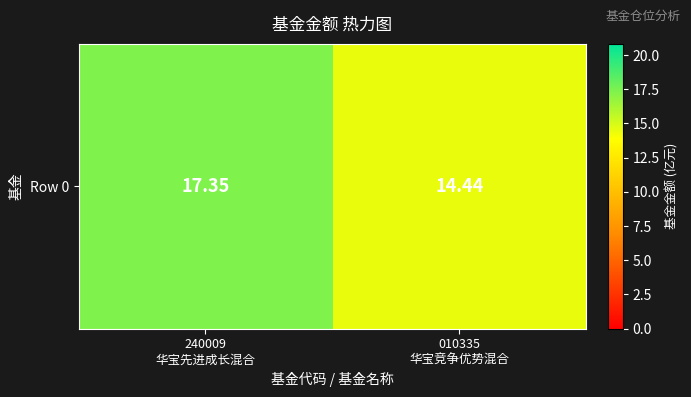

What is the ratio of the value at 240009
华宝先进成长混合 to the value at 010335
华宝竞争优势混合?

1.2